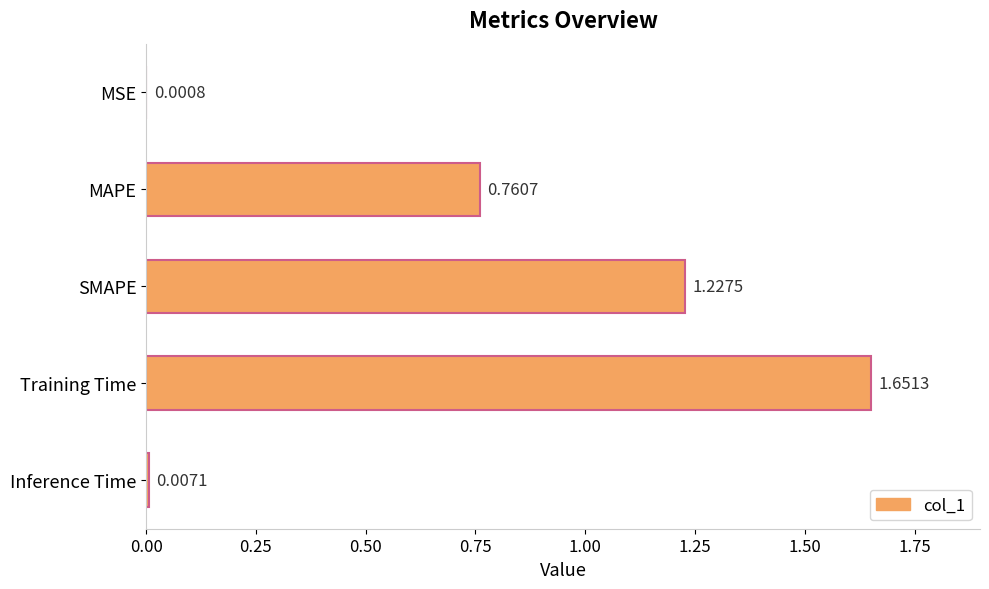

Between Training Time and MAPE, which is larger?

Training Time